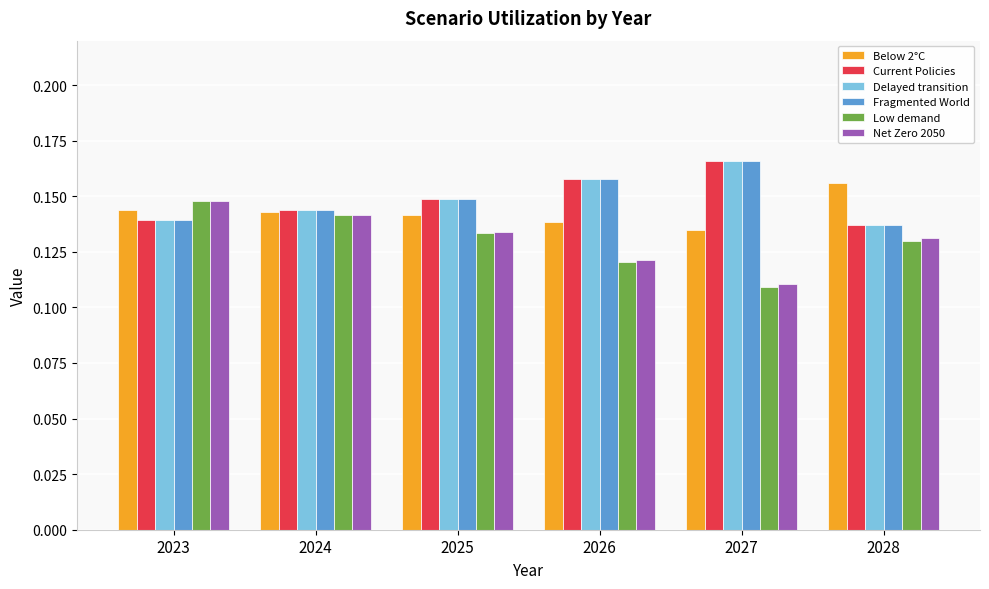

What is the total value across all series at 2024?

0.9